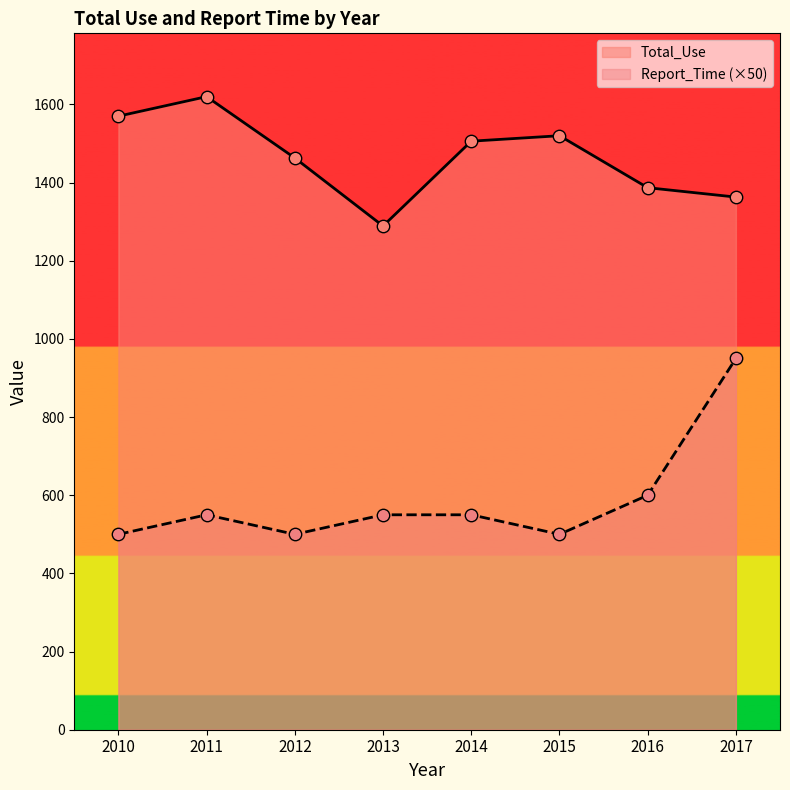

What is the total value across all series at 2014?

2056